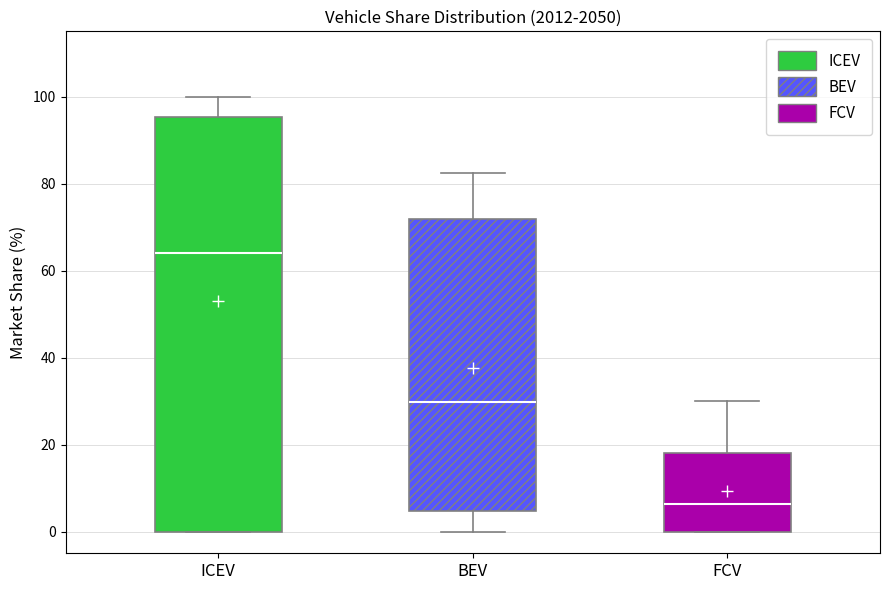

Reading left to right, transcribe this box plot: for each box, give where its median line is, the range the box spans, and where its two whiskers end, as read against the y-axis. The values are not printed on the chart, so give them approximately, as read against the axis.

ICEV: median 64, box 0 to 96, whiskers 0 to 100
BEV: median 30, box 4 to 72, whiskers 0 to 82
FCV: median 6, box 0 to 18, whiskers 0 to 30